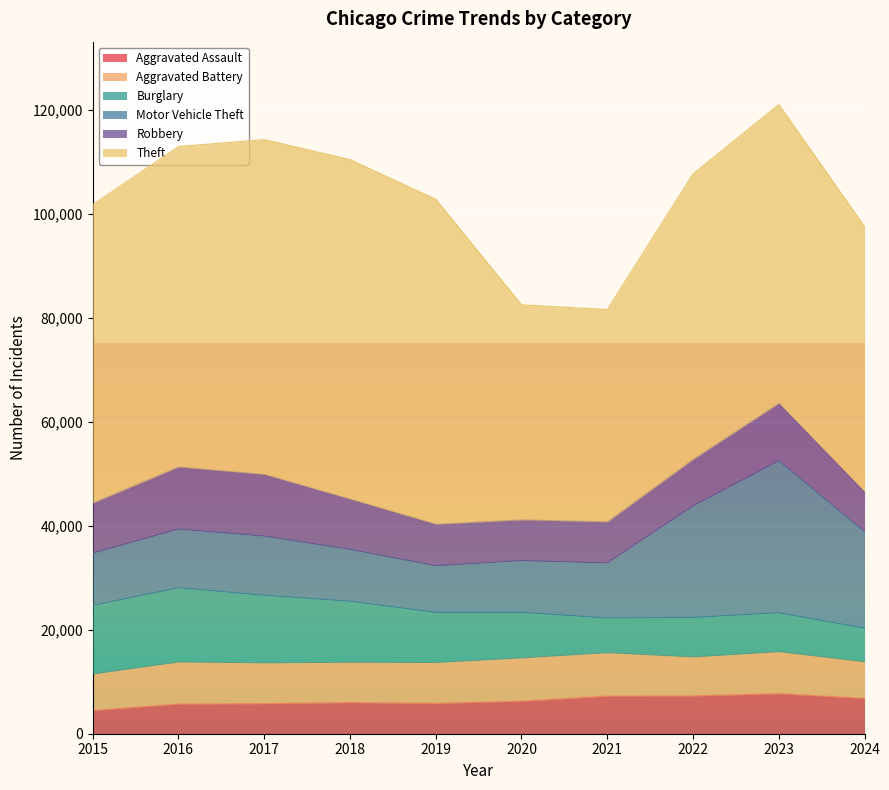

Rank the categories by Robbery value from highest to lowest.

2016, 2017, 2023, 2018, 2015, 2022, 2019, 2021, 2020, 2024